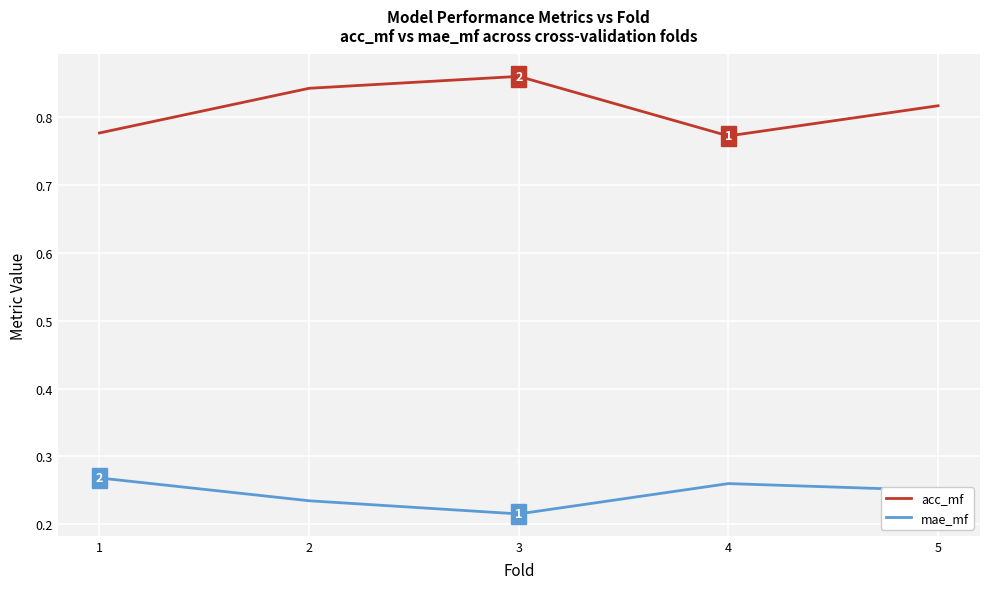

Rank the series by their average value, from highest to lowest.

acc_mf, mae_mf